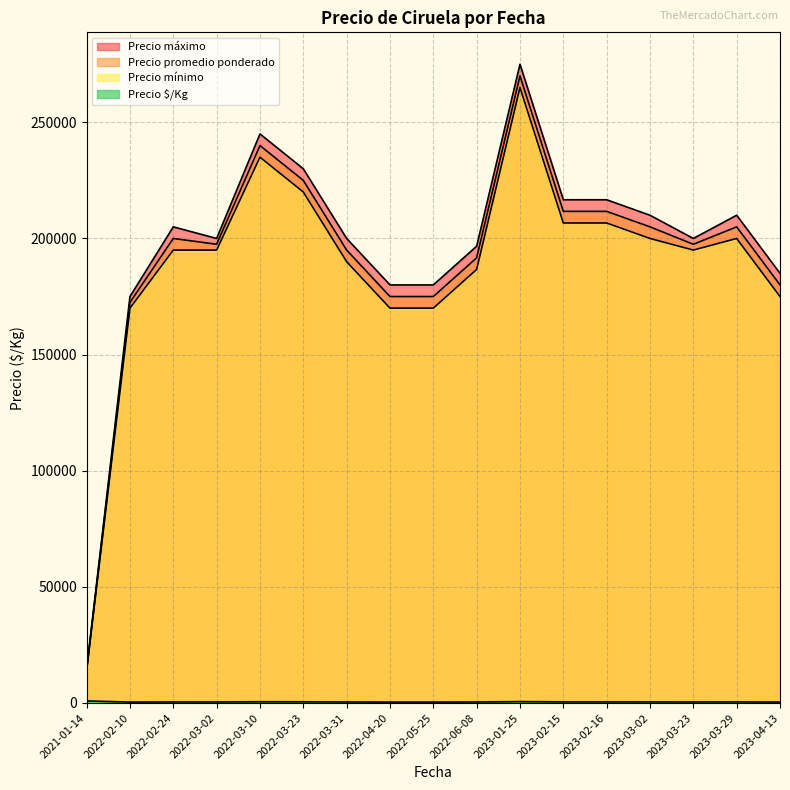

Count the number of categories in the chart.

17